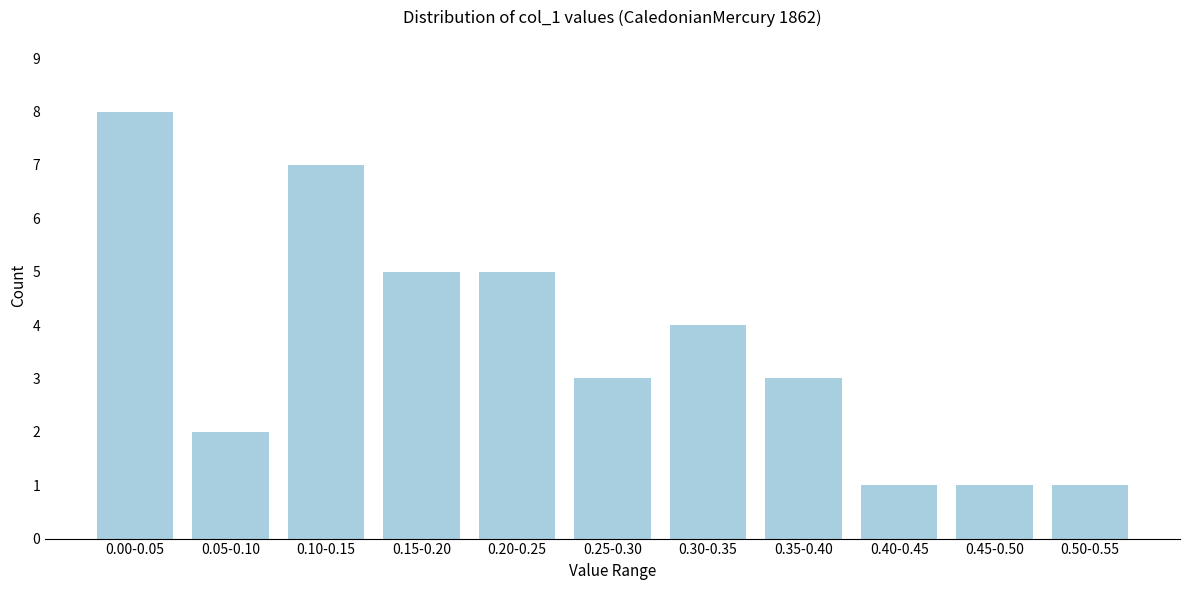

Reading left to right, what are all the values shown in this chart?

0.00-0.05=8	0.05-0.10=2	0.10-0.15=7	0.15-0.20=5	0.20-0.25=5	0.25-0.30=3	0.30-0.35=4	0.35-0.40=3	0.40-0.45=1	0.45-0.50=1	0.50-0.55=1